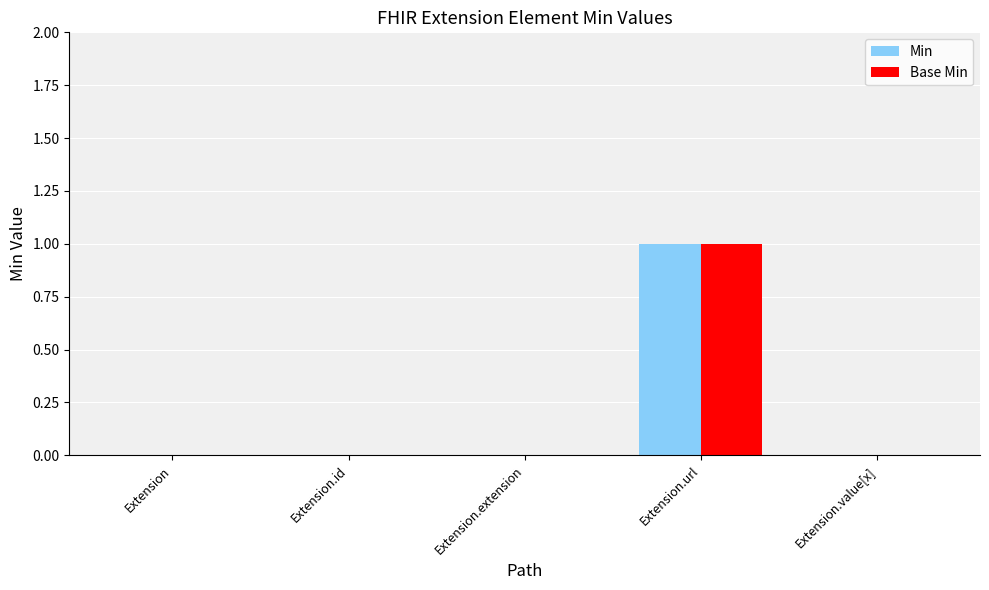

Reading left to right, what are all the values shown in this chart?

Min: 0	0	0	1	0
Base Min: 0	0	0	1	0